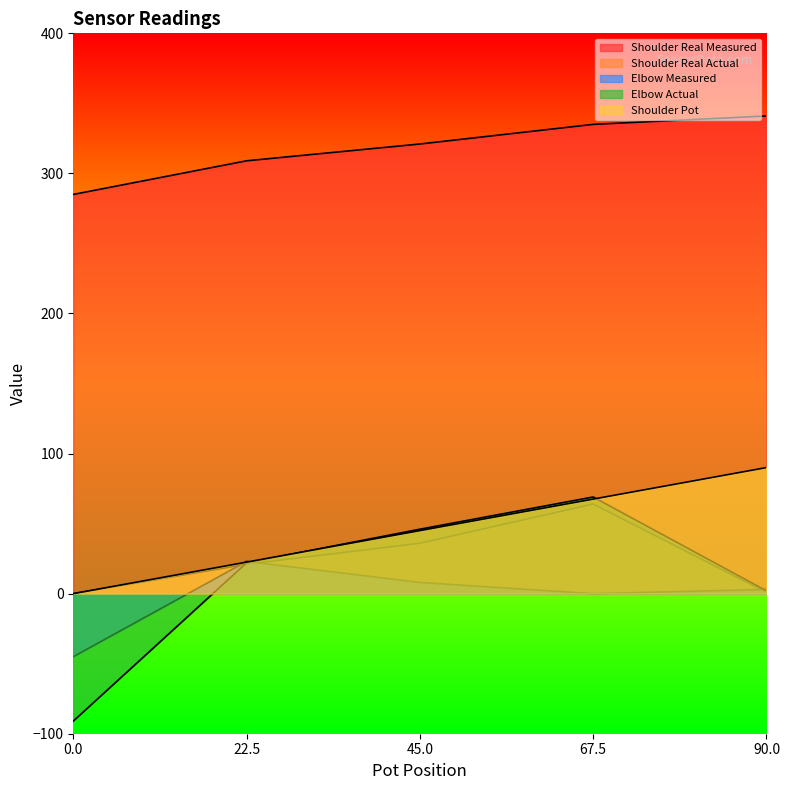

What is the difference between the maximum and second lowest values in the Shoulder Real Pot series?

67.5